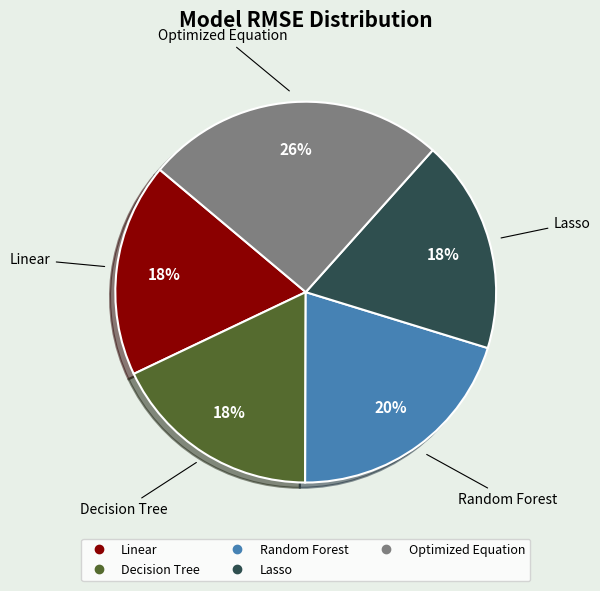

Is it true that Random Forest is 20% of the pie?

True